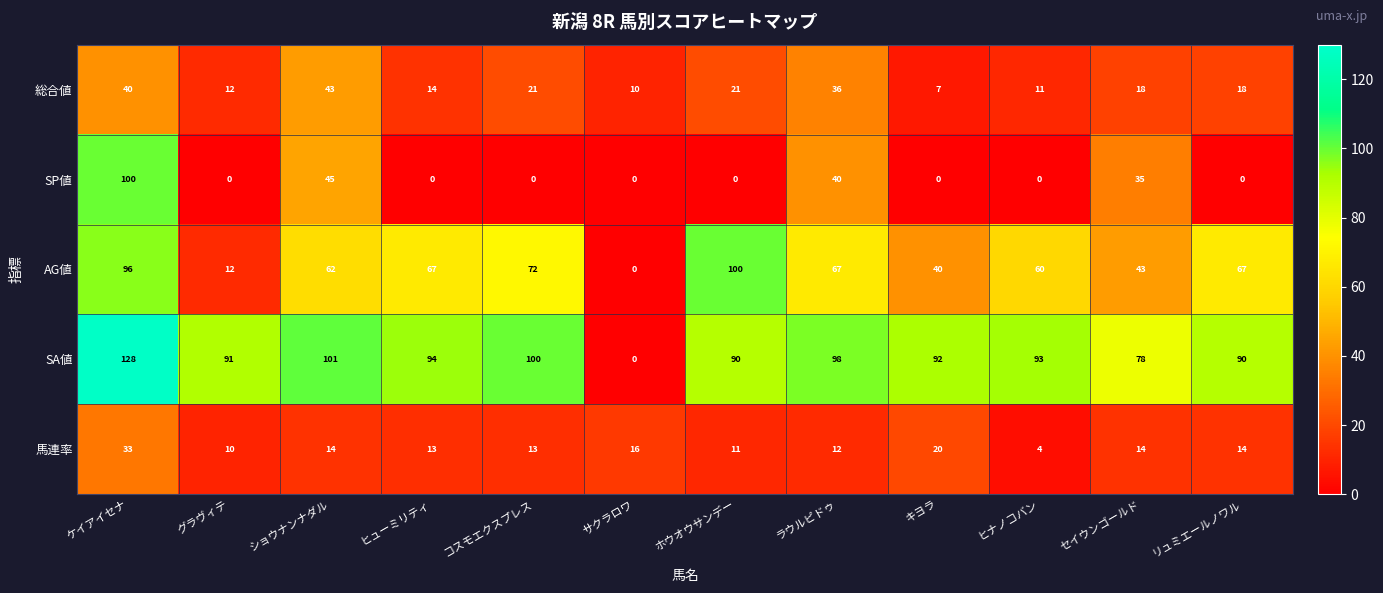

At コスモエクスプレス, list the series in order from smallest to largest.

SP値, 馬連率, 総合値, AG値, SA値